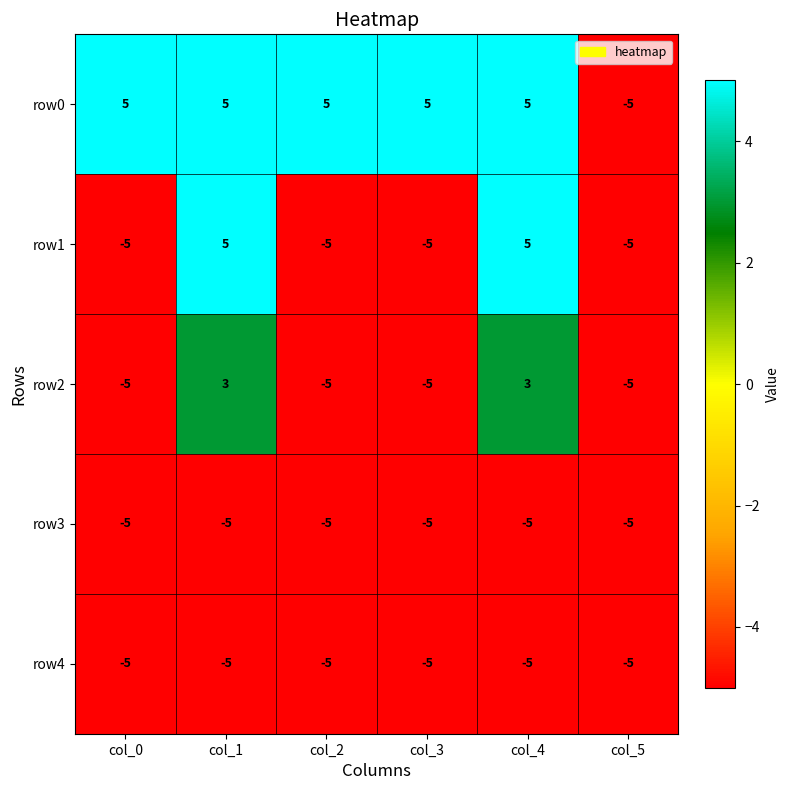

Reading right to left, list all the values displayed in this chart.

row0: col_5=-5	col_4=5	col_3=5	col_2=5	col_1=5	col_0=5
row1: col_5=-5	col_4=5	col_3=-5	col_2=-5	col_1=5	col_0=-5
row2: col_5=-5	col_4=3	col_3=-5	col_2=-5	col_1=3	col_0=-5
row3: col_5=-5	col_4=-5	col_3=-5	col_2=-5	col_1=-5	col_0=-5
row4: col_5=-5	col_4=-5	col_3=-5	col_2=-5	col_1=-5	col_0=-5